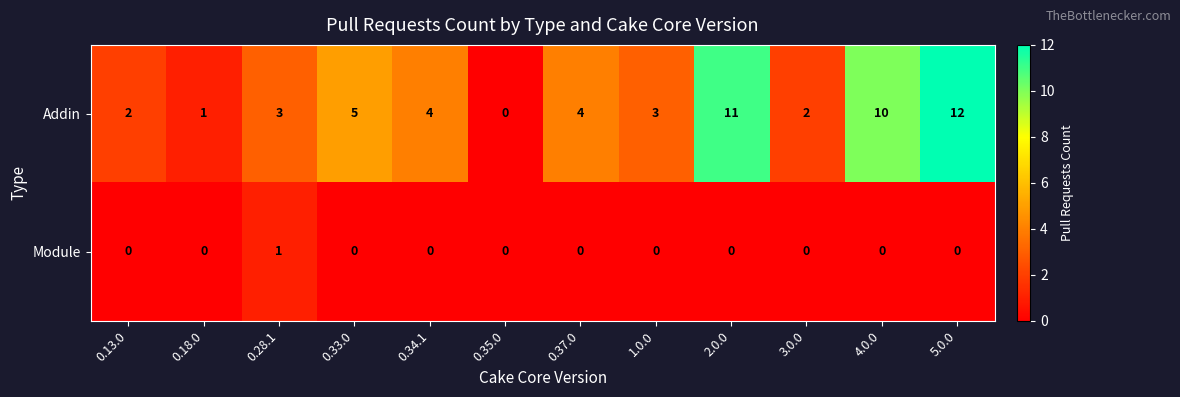

At which category is the sum across all series the highest?

5.0.0